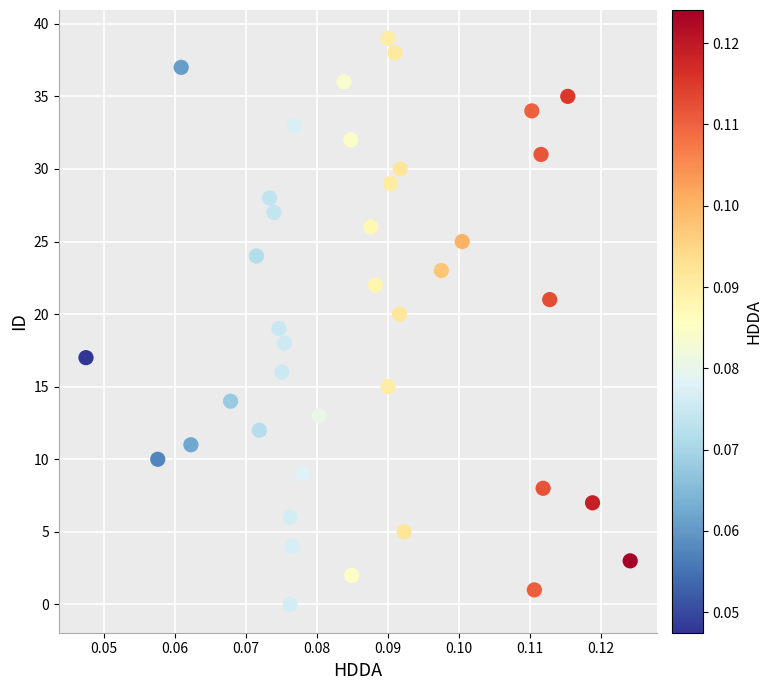

What is the range of Y values (max minus min)?

39